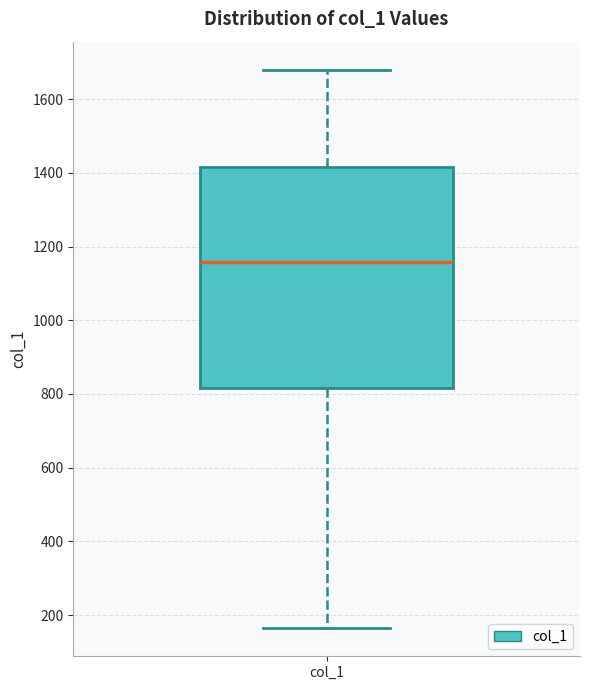

Read this box plot against the y-axis: the position of the median line, the range covered by the box, and the ends of both whiskers. The values are not printed on the chart, so give them approximately, as read against the axis.

median 1160, box 820 to 1420, whiskers 160 to 1680